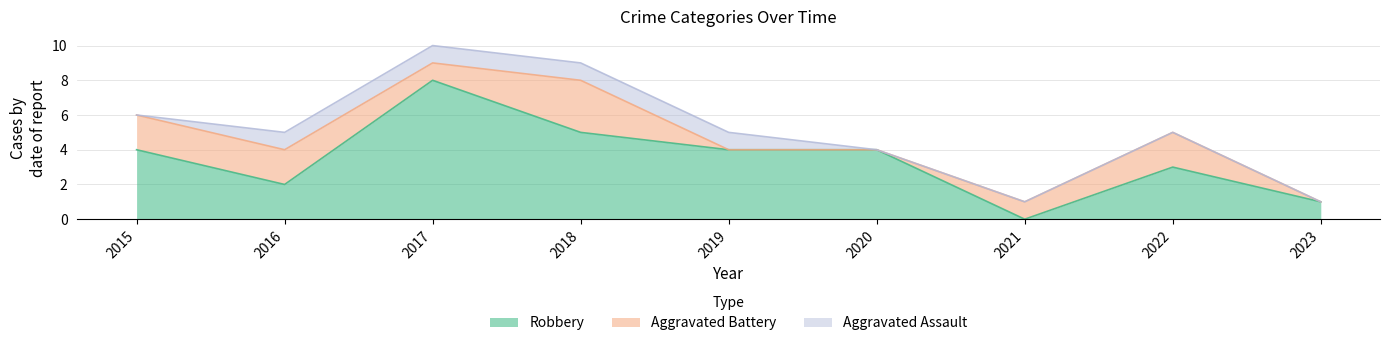

List the series in order of their peak value, lowest first.

Aggravated Assault, Aggravated Battery, Robbery